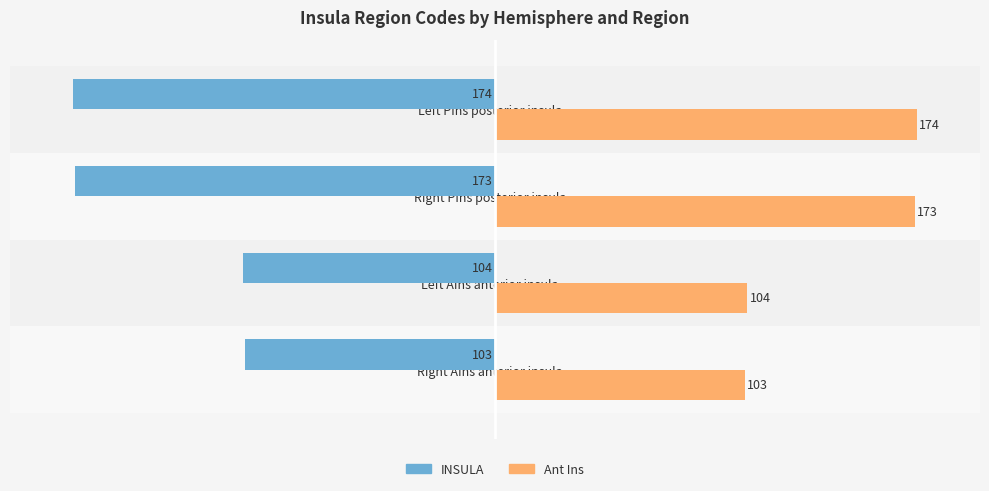

True or false: Ant Ins has a value of 104 at Left AIns anterior insula.

True